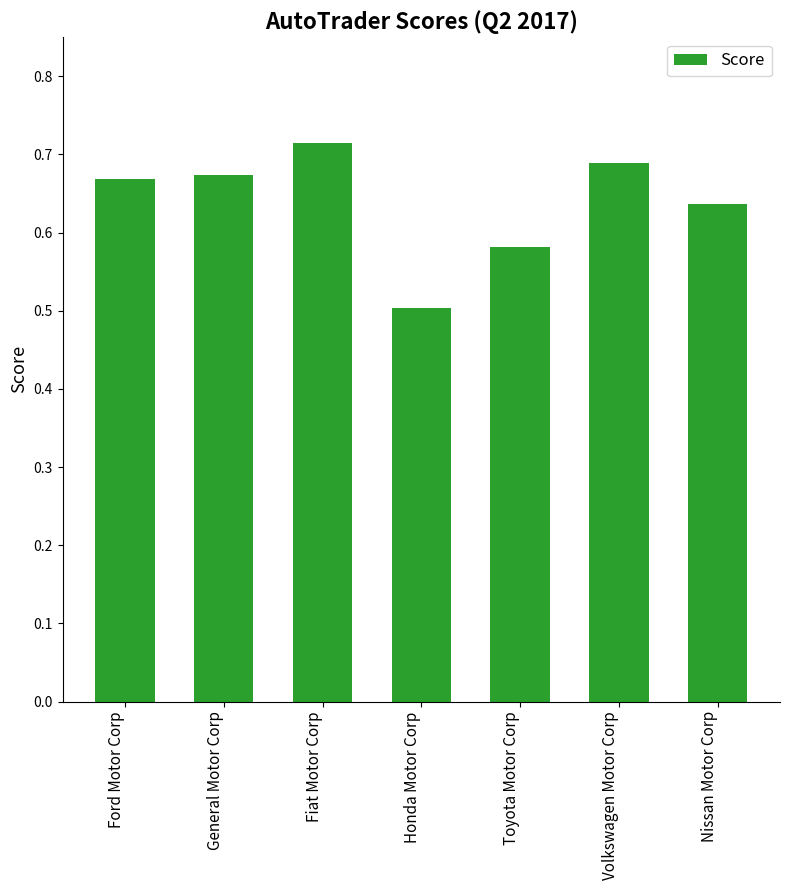

At which category does the chart reach its peak across all series?

Fiat Motor Corp